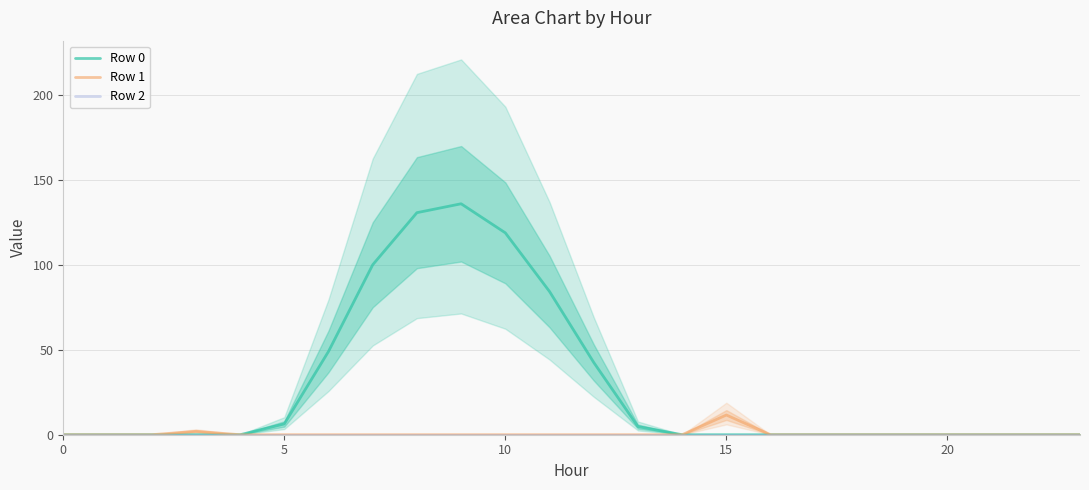

What is the difference between the Row 1 values at 15 and 6?

11.6